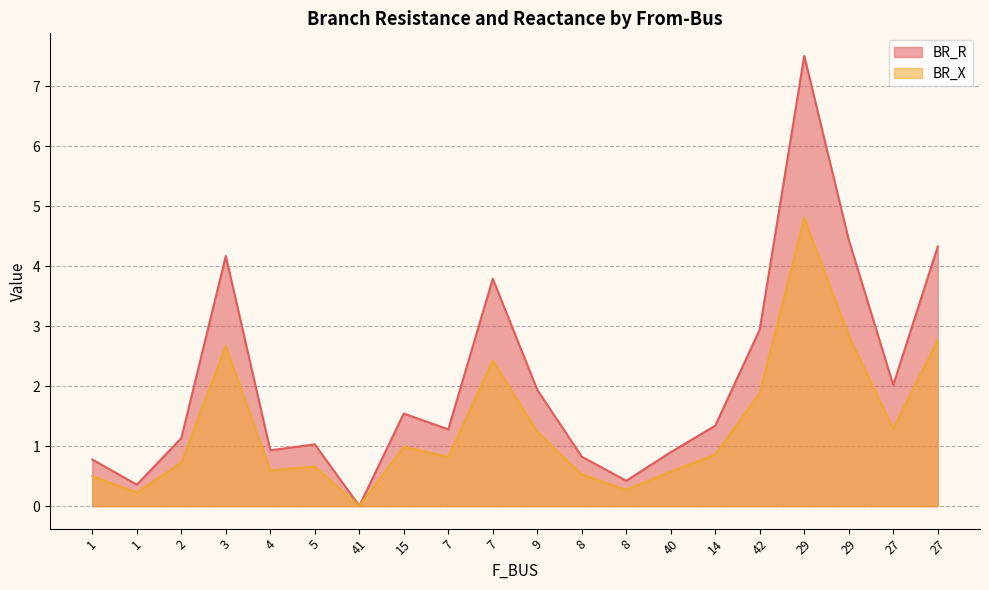

Rank the categories by BR_R value from highest to lowest.

29, 29, 27, 3, 7, 42, 27, 9, 15, 14, 7, 2, 5, 4, 40, 8, 1, 8, 1, 41